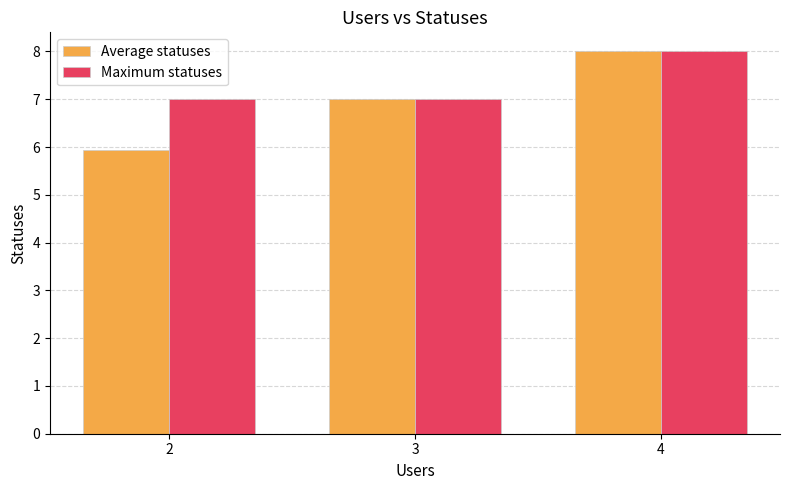

What is the total value across all series at 2?

12.9